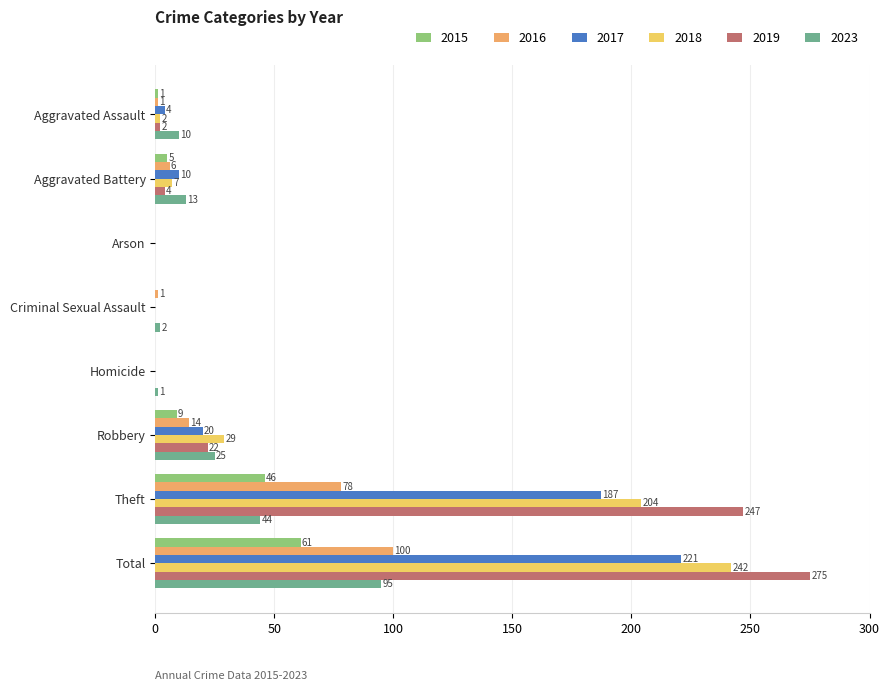

What are all the series names shown in the legend?

2015, 2016, 2017, 2018, 2019, 2023